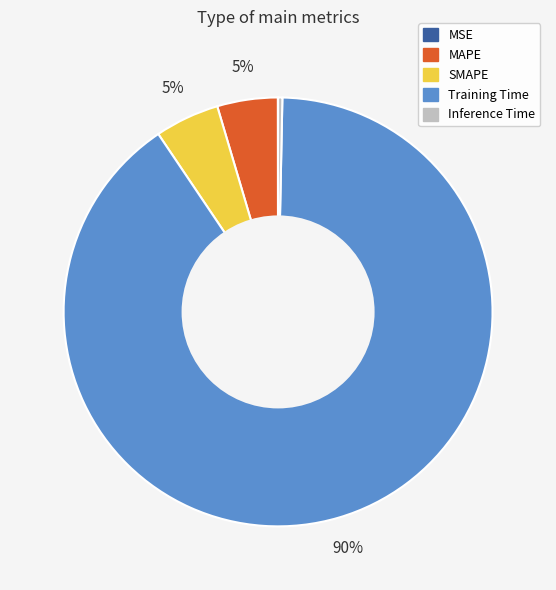

The SMAPE slice represents 15% of the pie. True or false?

False